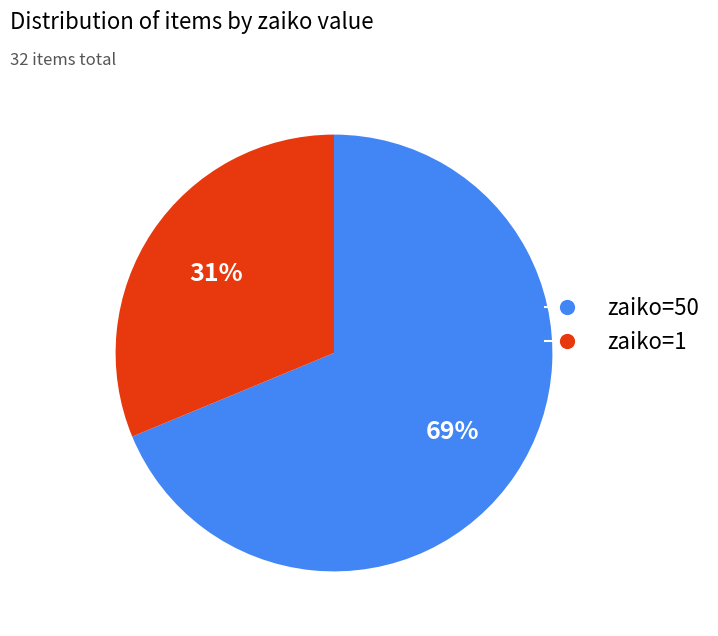

Does any single category account for the majority?

Yes